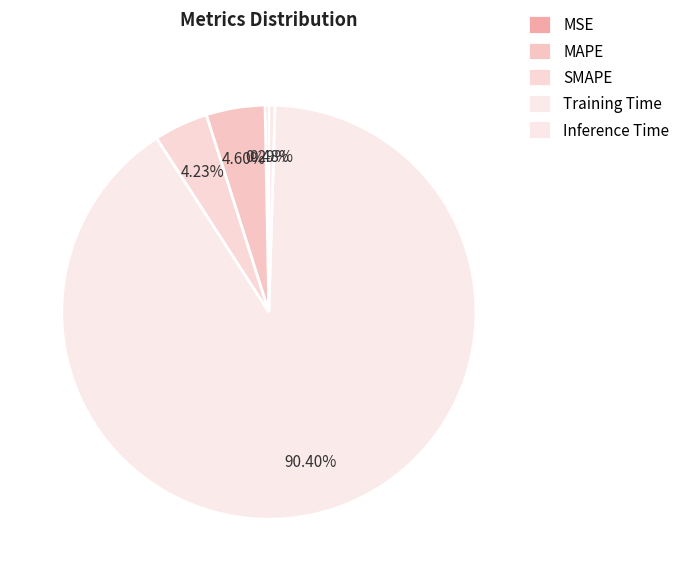

To the nearest percent, what percentage of the pie is Training Time?

90%